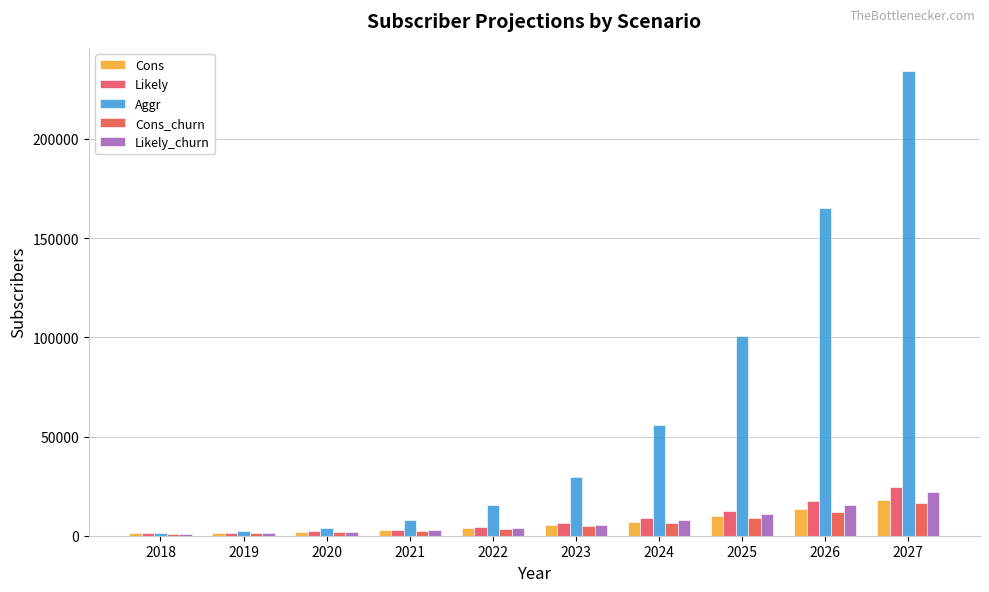

How many bars are there in total?

50